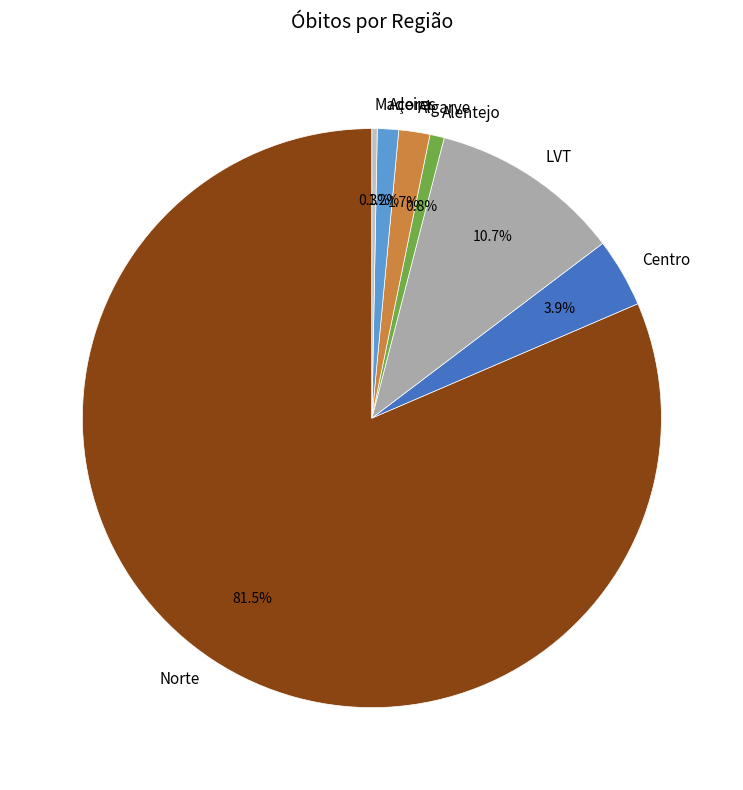

What is the largest slice in the pie chart?

Norte